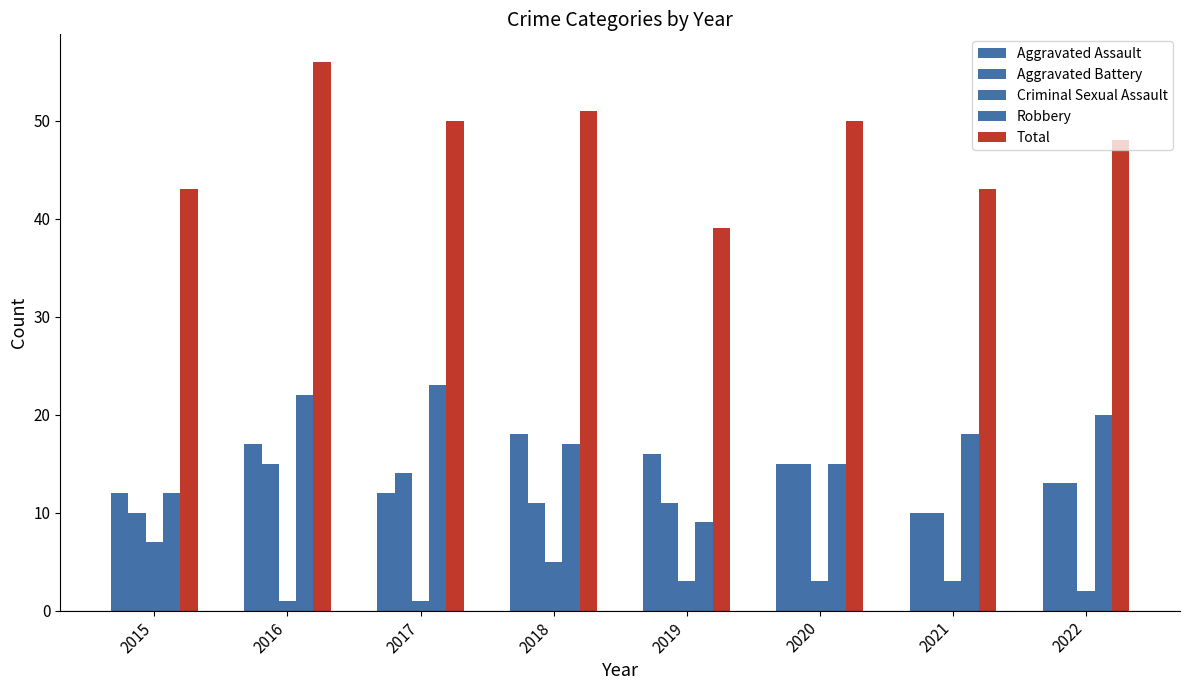

At how many categories does at least one series exceed 13?

8